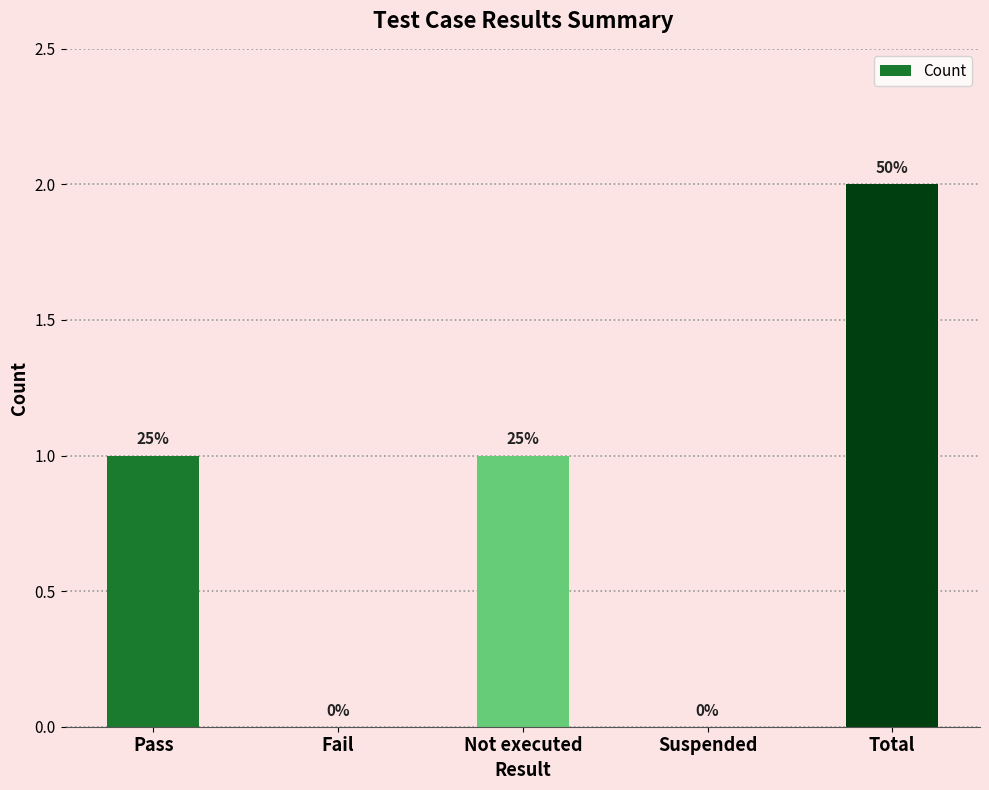

Are the bars horizontal?

No